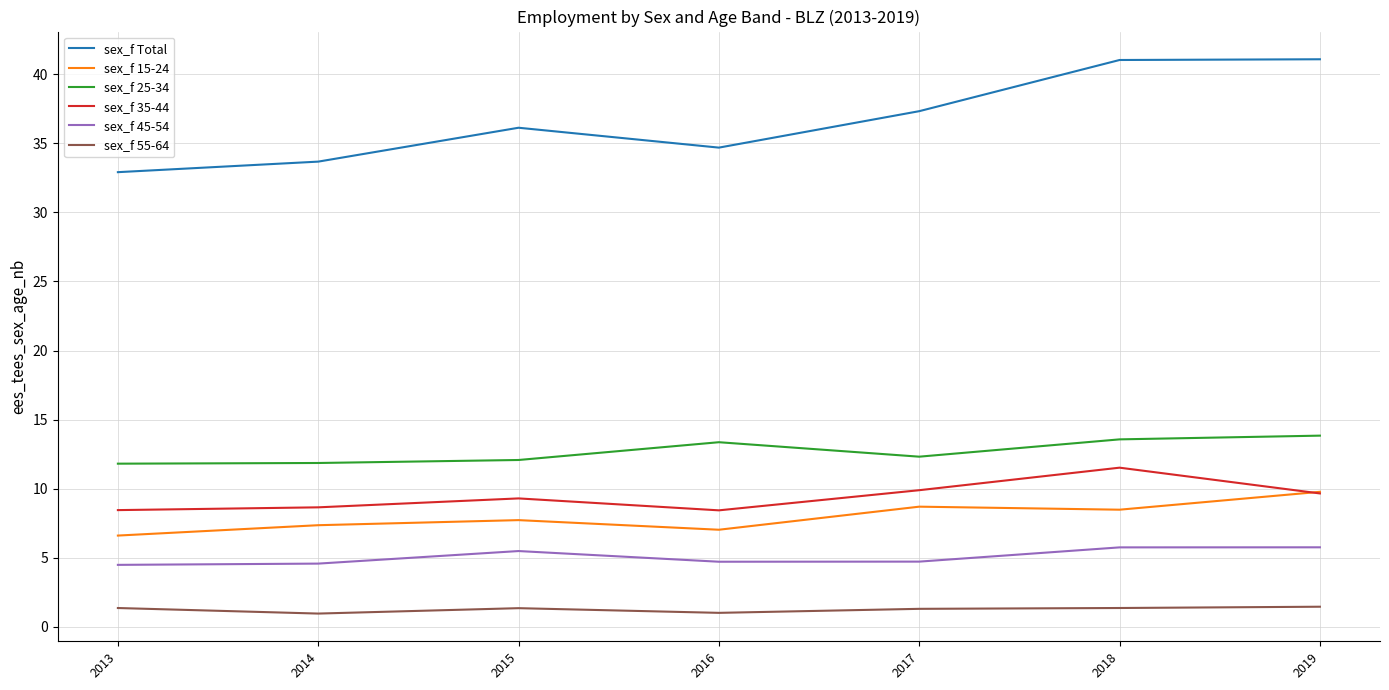

What is the total value across all series at 2013?

65.6